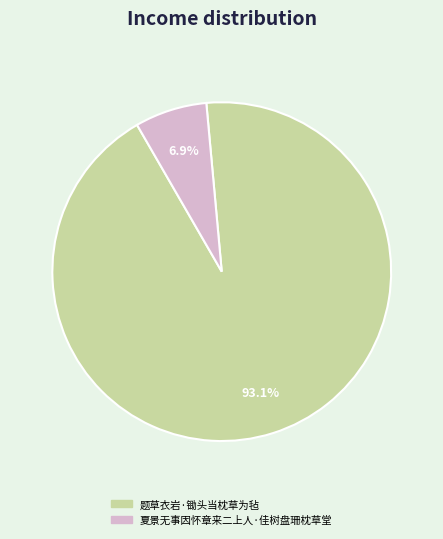

Which category has the biggest portion of the pie?

题草衣岩·锄头当枕草为毡